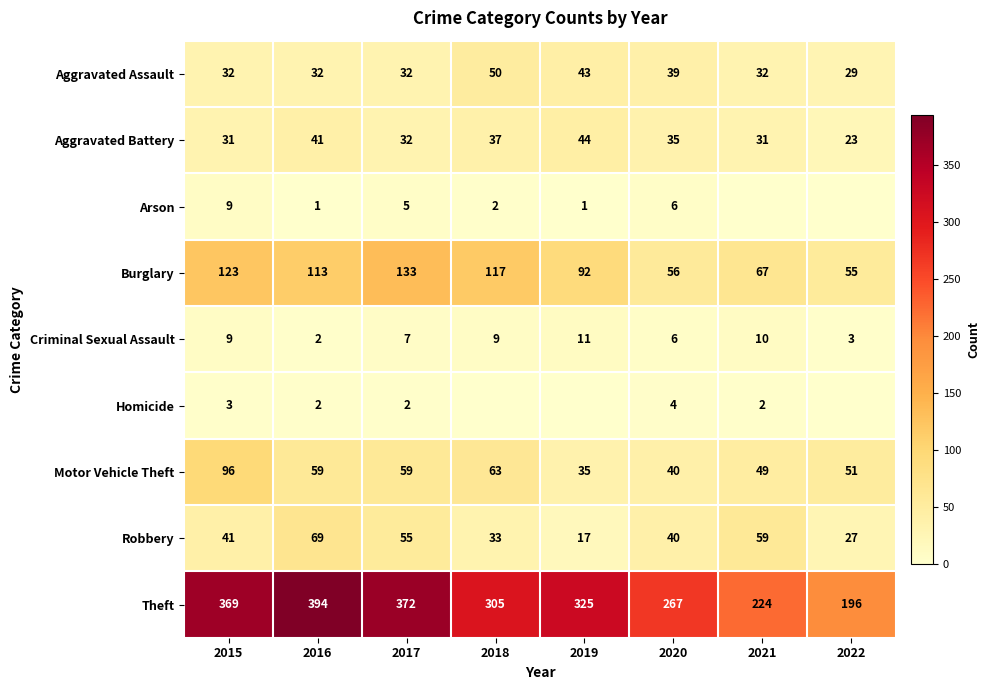

Rank the categories by Theft value from highest to lowest.

2016, 2017, 2015, 2019, 2018, 2020, 2021, 2022